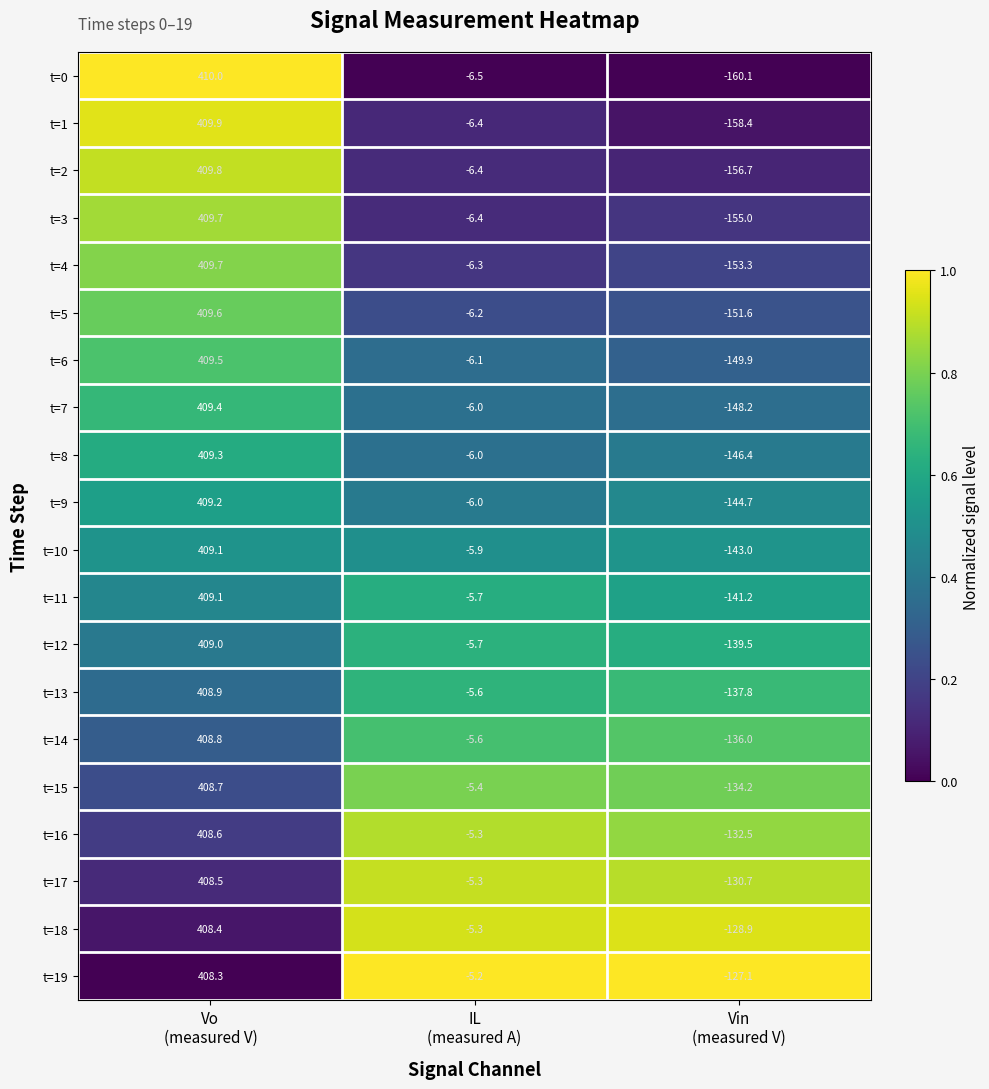

What is the average value of the t=18 series?

91.4